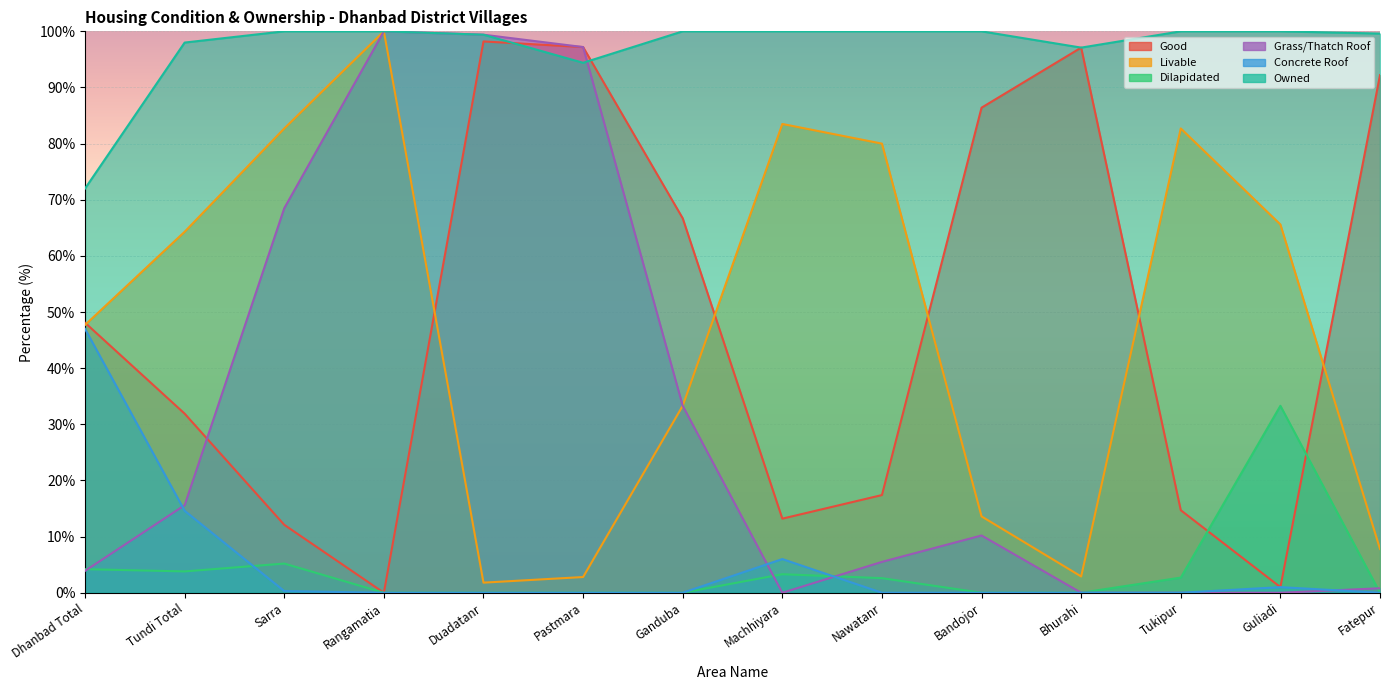

What is the average value of the Livable series?

47.8